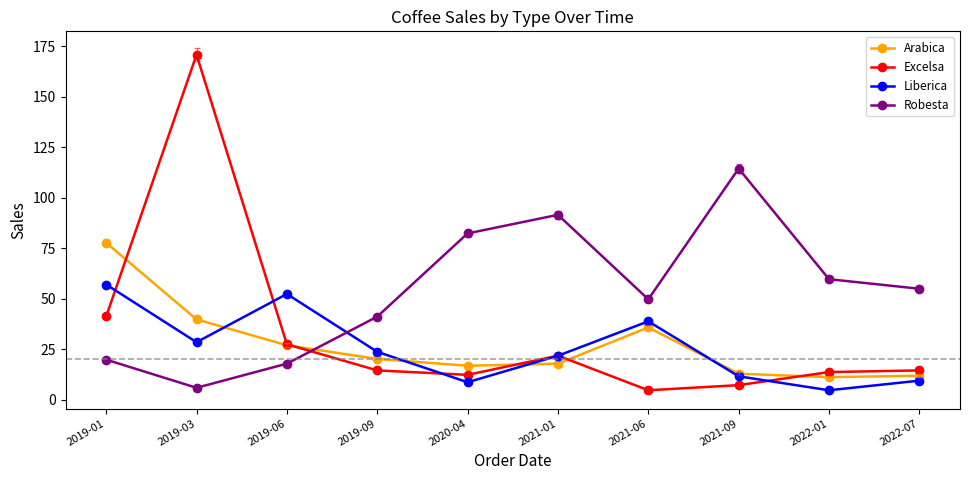

What is the value of the Liberica point at the 2nd from the left?

28.5